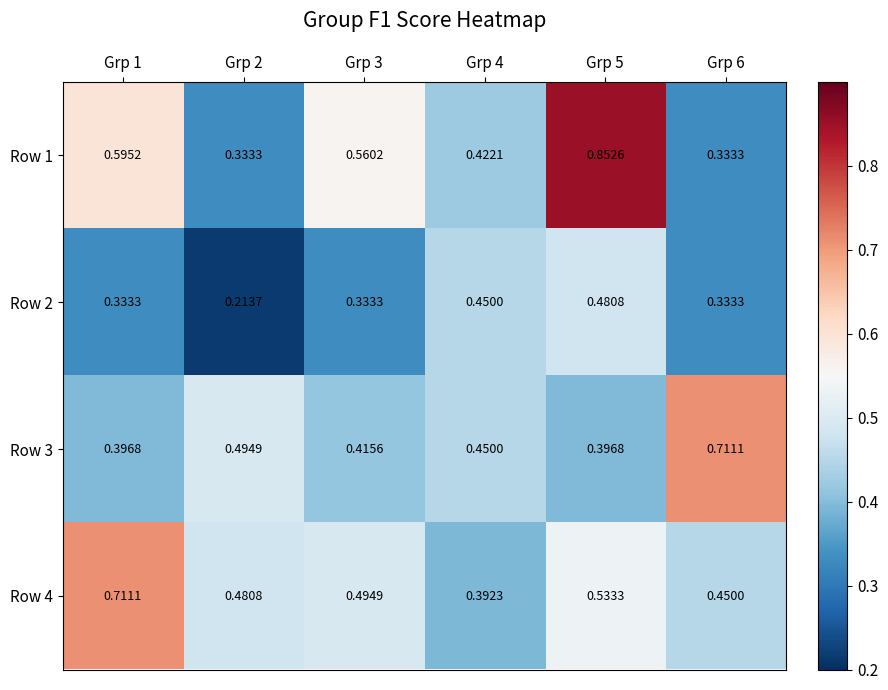

Is the value of Row 1 at Grp 1 greater than the value of Row 2 at Grp 4?

Yes